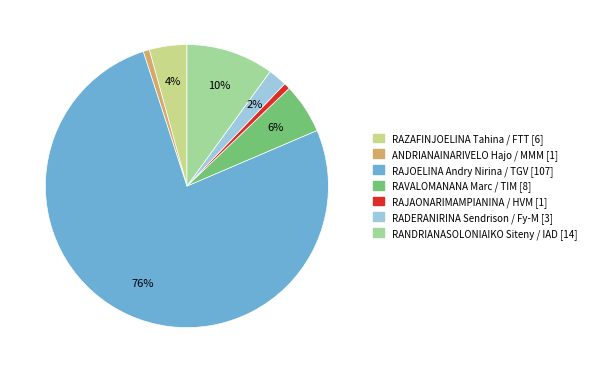

What percentage is the ANDRIANAINARIVELO Hajo / MMM [1] slice, to the nearest percent?

1%